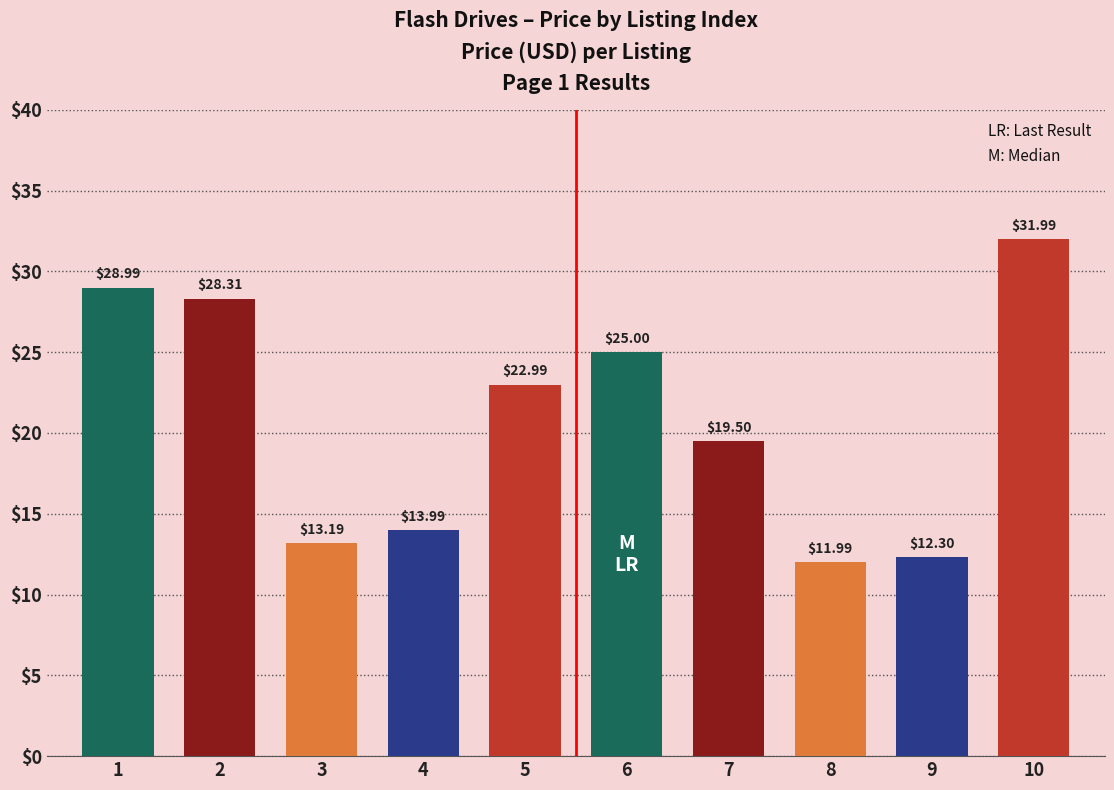

Where does the data first go above 22?

1